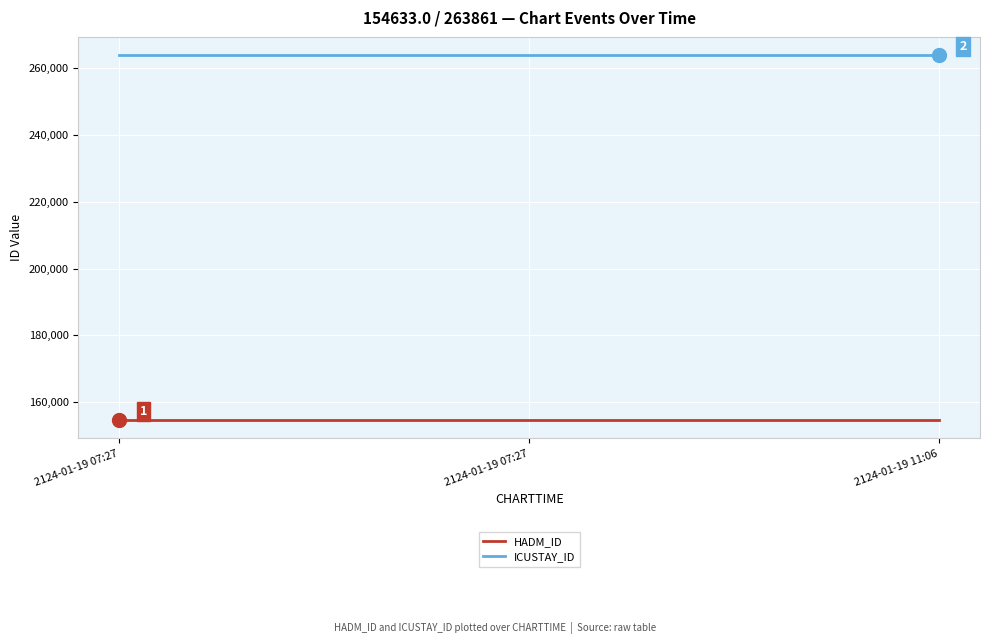

What is the smallest value displayed?

154633